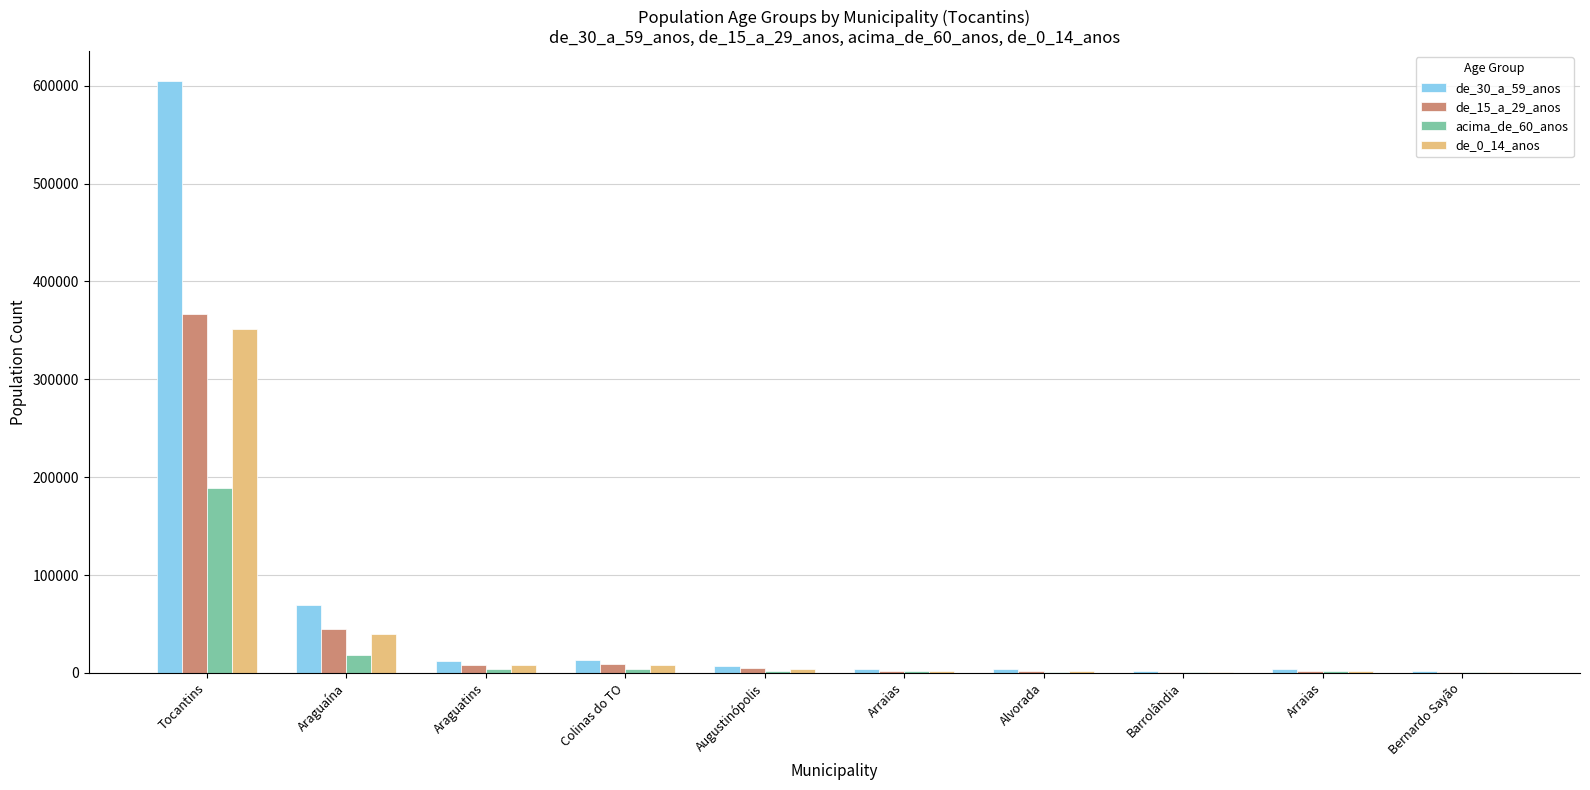

Count the number of categories in the chart.

10